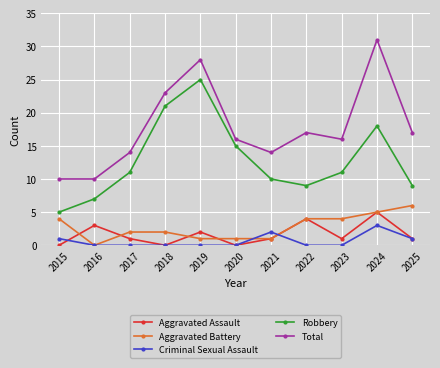

Between 2015 and 2020, which series saw the biggest shift?

Robbery